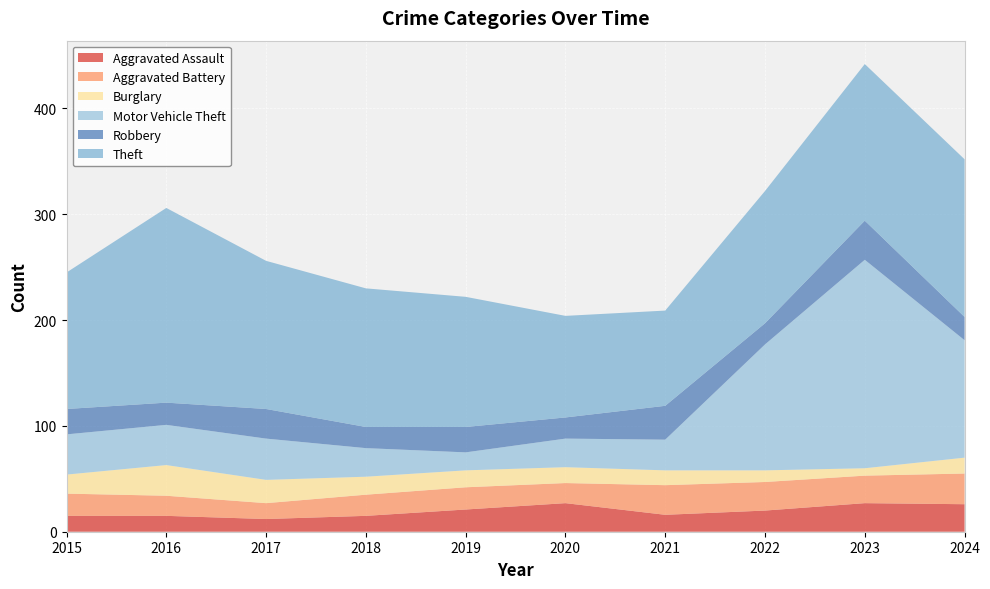

Reading left to right, list all the values displayed in this chart.

Aggravated Assault: 2015=15	2016=15	2017=12	2018=15	2019=21	2020=27	2021=16	2022=20	2023=27	2024=26
Aggravated Battery: 2015=21	2016=19	2017=15	2018=20	2019=21	2020=19	2021=28	2022=27	2023=26	2024=29
Burglary: 2015=18	2016=29	2017=22	2018=17	2019=16	2020=15	2021=14	2022=11	2023=7	2024=15
Motor Vehicle Theft: 2015=38	2016=38	2017=39	2018=27	2019=17	2020=27	2021=29	2022=119	2023=197	2024=111
Robbery: 2015=24	2016=21	2017=28	2018=20	2019=24	2020=20	2021=32	2022=20	2023=37	2024=22
Theft: 2015=129	2016=184	2017=140	2018=131	2019=123	2020=96	2021=90	2022=125	2023=148	2024=149